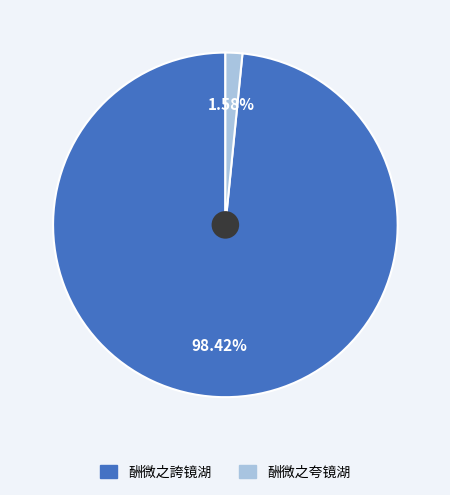

The 酬微之夸镜湖 slice represents 2% of the pie. True or false?

True